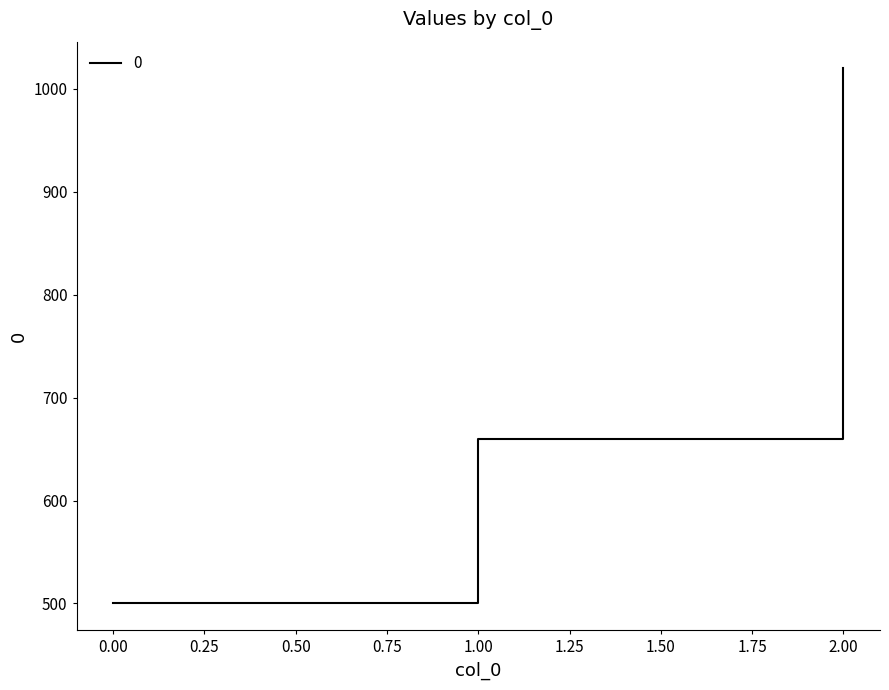

At which label is the value closest to 760?

1.00